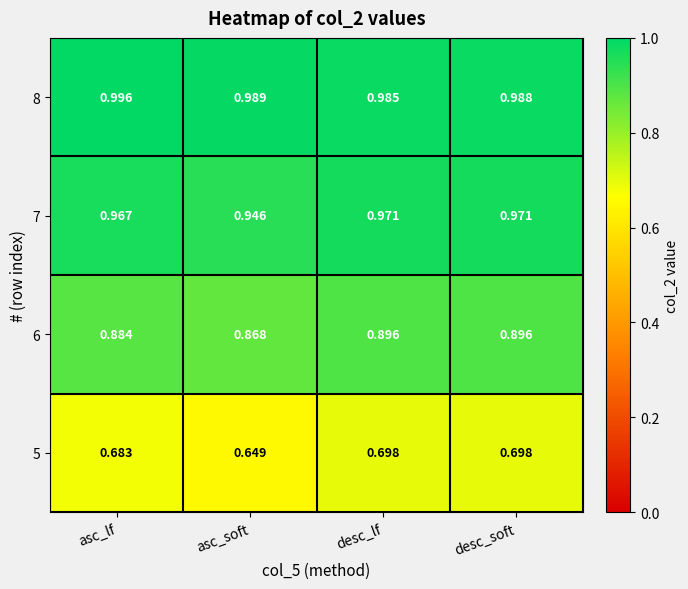

Where is 6 nearest to the value 0?

asc_soft